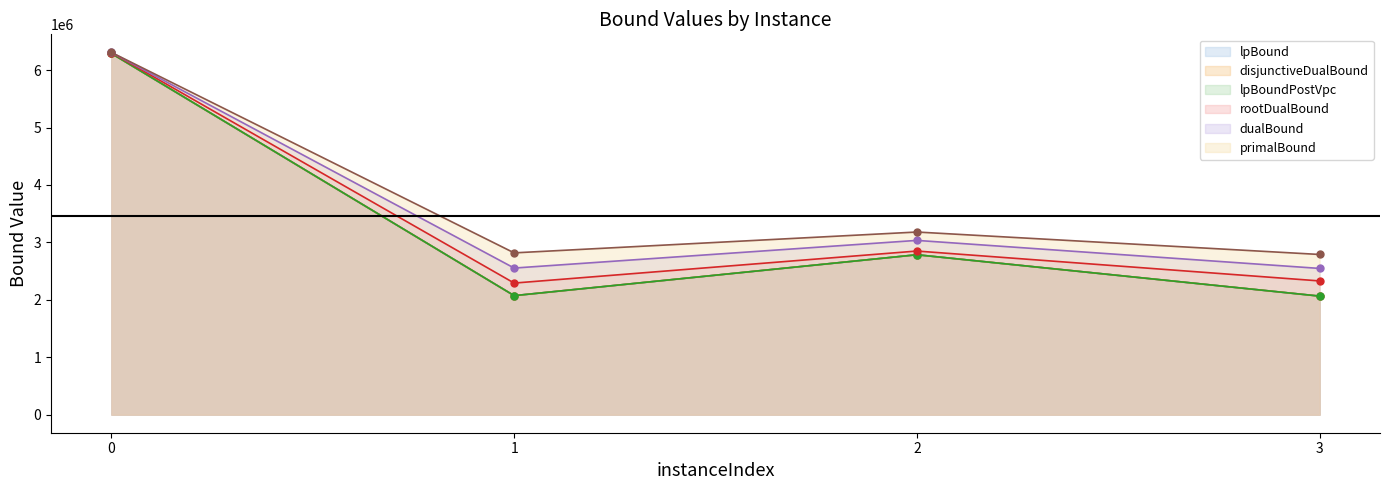

What is the spread (max minus min) of values at 0?

17420.4